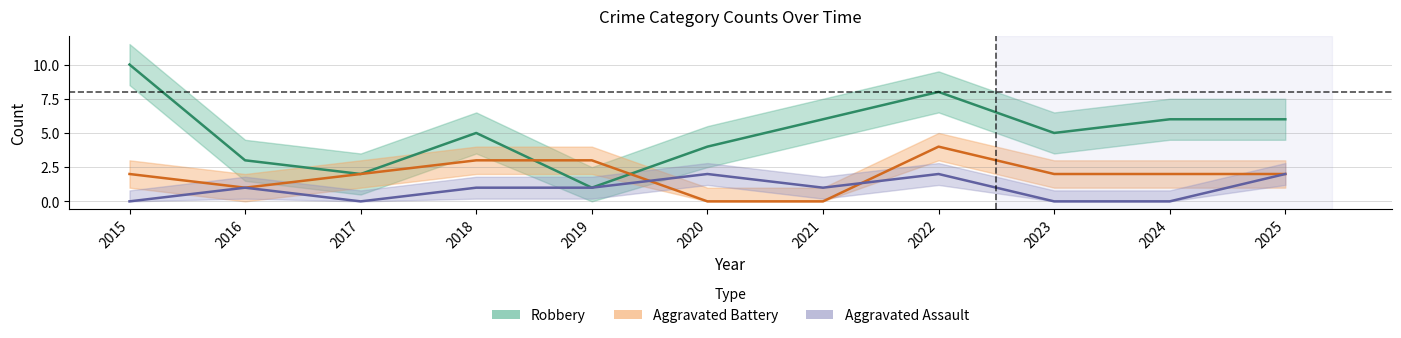

What is the spread (max minus min) of values at 2023?

5